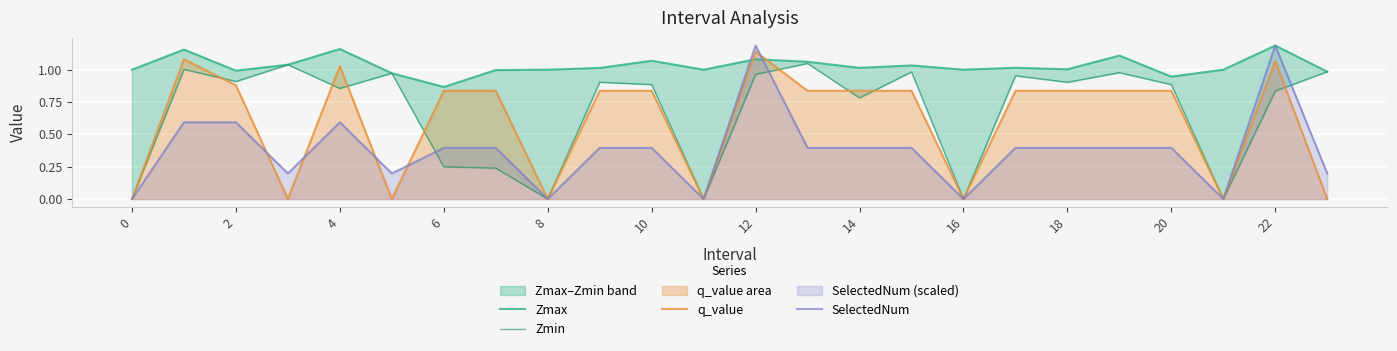

At which category is the sum across all series the highest?

12